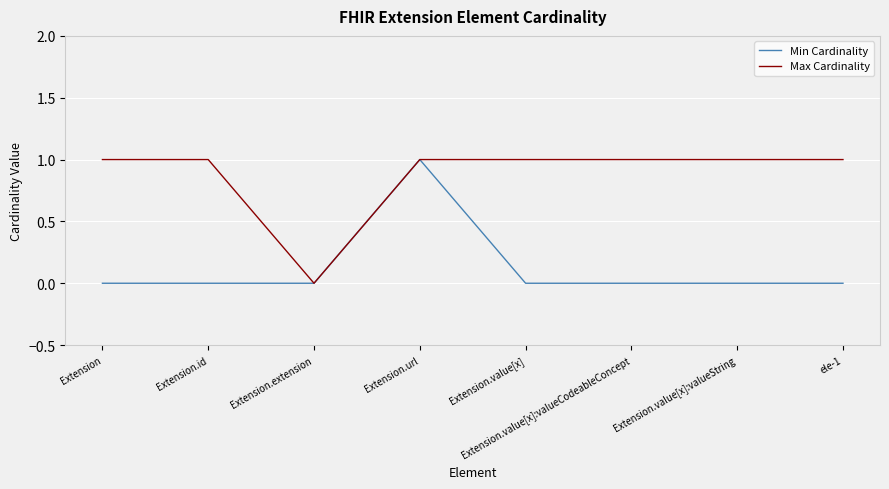

Reading left to right, transcribe all the data shown in this chart.

Min Cardinality: Extension=0	Extension.id=0	Extension.extension=0	Extension.url=1	Extension.value[x]=0	Extension.value[x]:valueCodeableConcept=0	Extension.value[x]:valueString=0	ele-1=0
Max Cardinality: Extension=1	Extension.id=1	Extension.extension=0	Extension.url=1	Extension.value[x]=1	Extension.value[x]:valueCodeableConcept=1	Extension.value[x]:valueString=1	ele-1=1